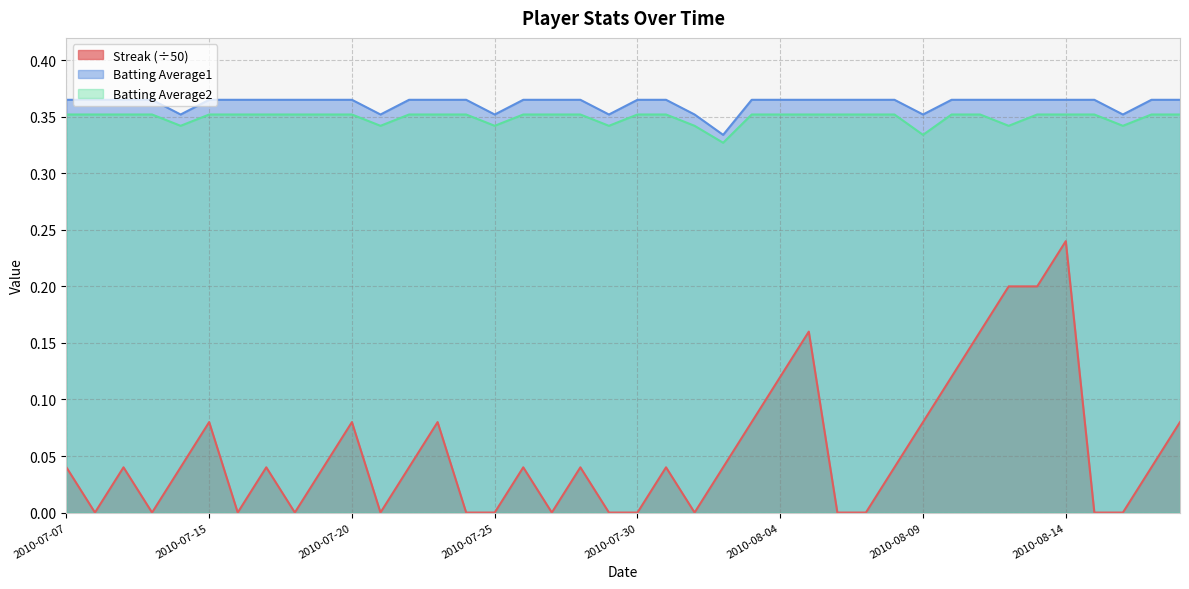

Rank the categories by Streak value from lowest to highest.

2010-07-08, 2010-07-10, 2010-07-16, 2010-07-18, 2010-07-21, 2010-07-24, 2010-07-25, 2010-07-27, 2010-07-29, 2010-07-30, 2010-08-01, 2010-08-06, 2010-08-07, 2010-08-15, 2010-08-16, 2010-07-07, 2010-07-09, 2010-07-11, 2010-07-17, 2010-07-19, 2010-07-22, 2010-07-26, 2010-07-28, 2010-07-31, 2010-08-02, 2010-08-08, 2010-08-17, 2010-07-15, 2010-07-20, 2010-07-23, 2010-08-03, 2010-08-09, 2010-08-18, 2010-08-04, 2010-08-10, 2010-08-05, 2010-08-11, 2010-08-12, 2010-08-13, 2010-08-14